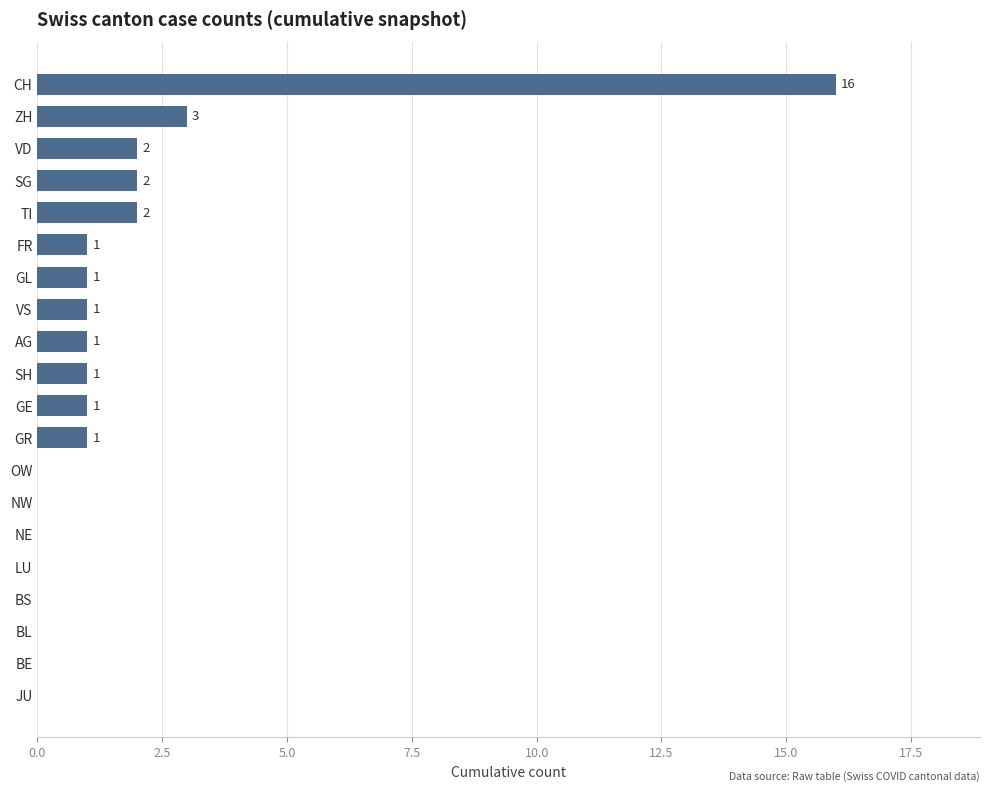

Between JU and SH, which is larger?

SH